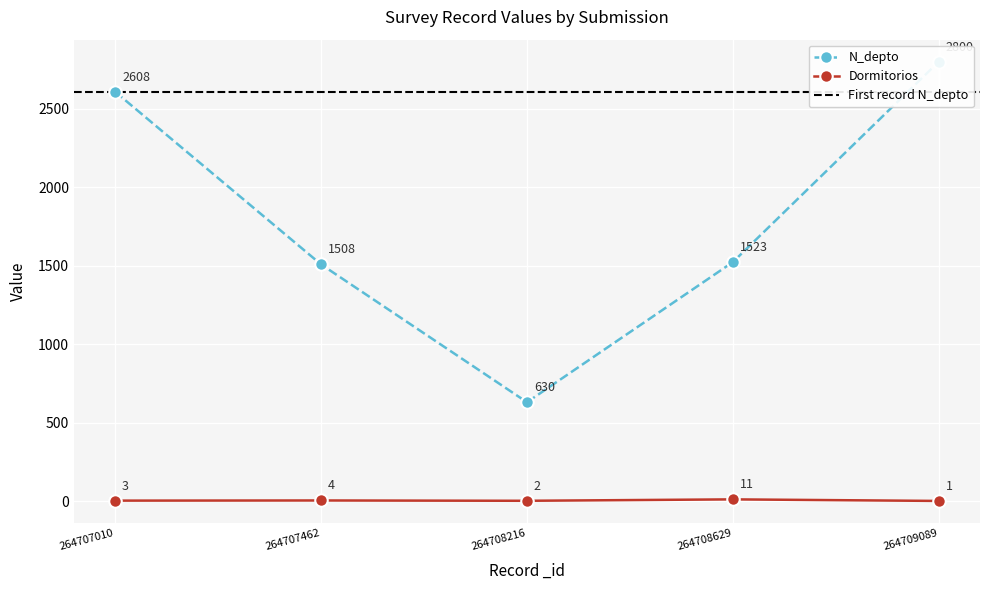

At which label does N_depto reach its peak?

264709089